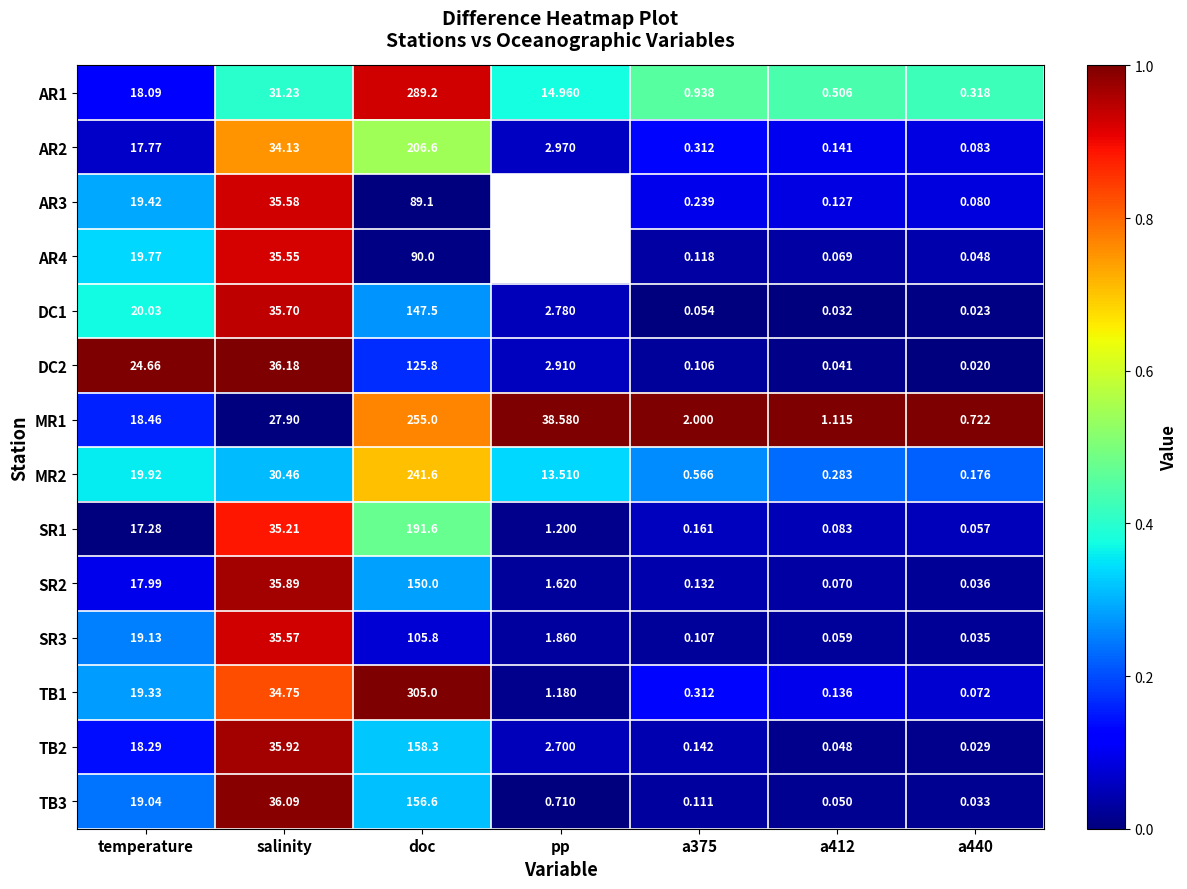

Is the value of MR2 at doc greater than the value of MR1 at salinity?

Yes